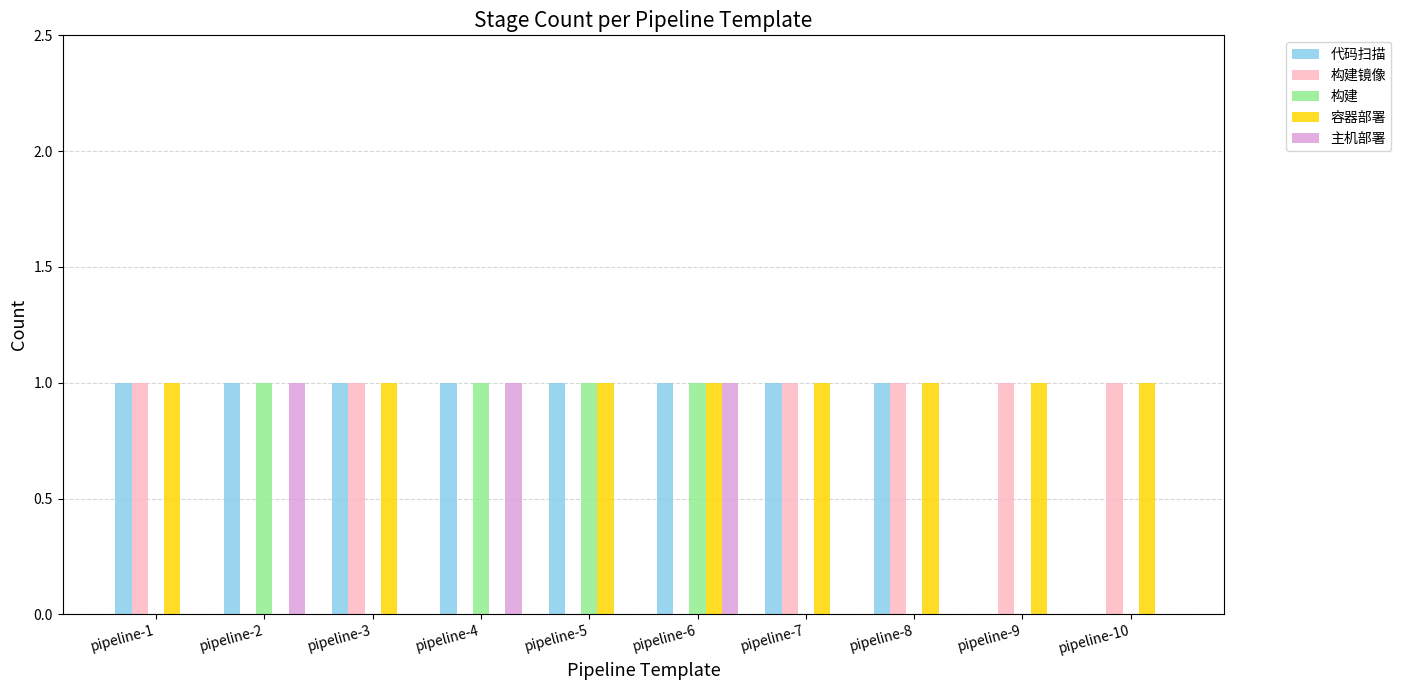

The 主机部署 series shows 1 at pipeline-4. True or false?

True